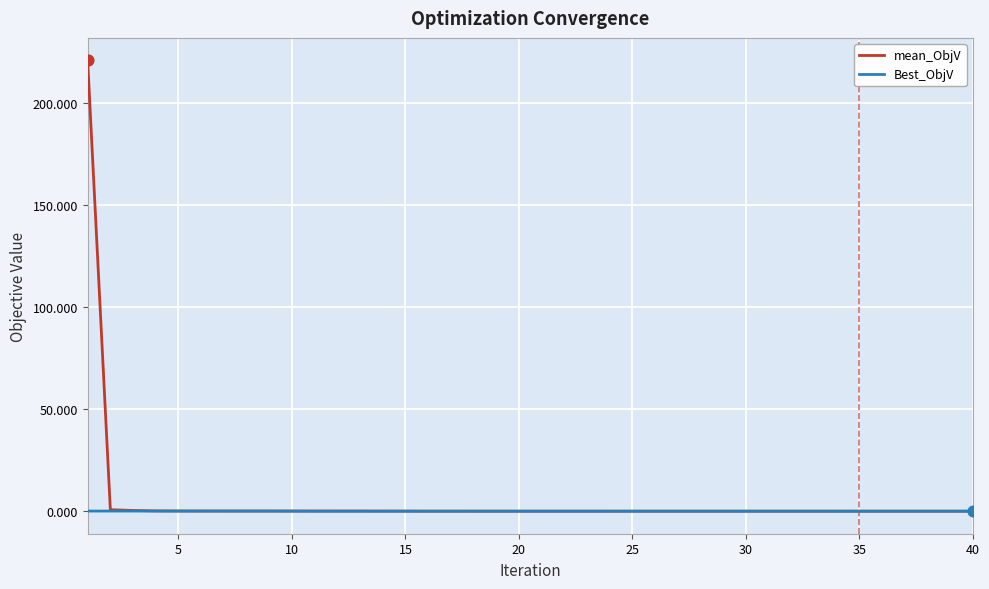

Which series has the widest spread of values?

mean_ObjV